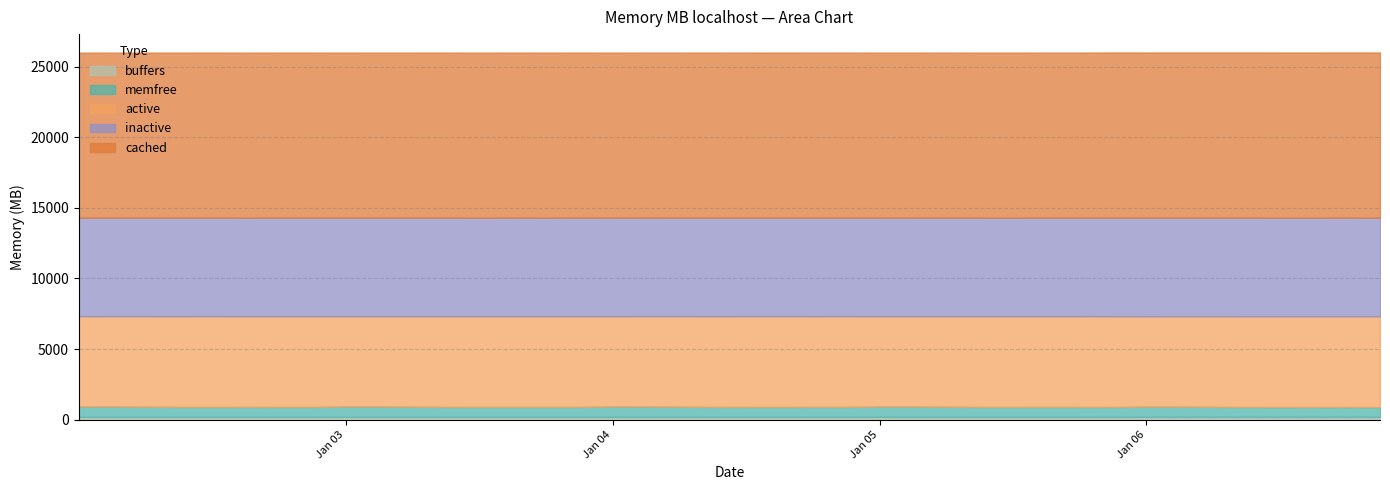

What position from the right is 2023-01-06 21:00:03?

1